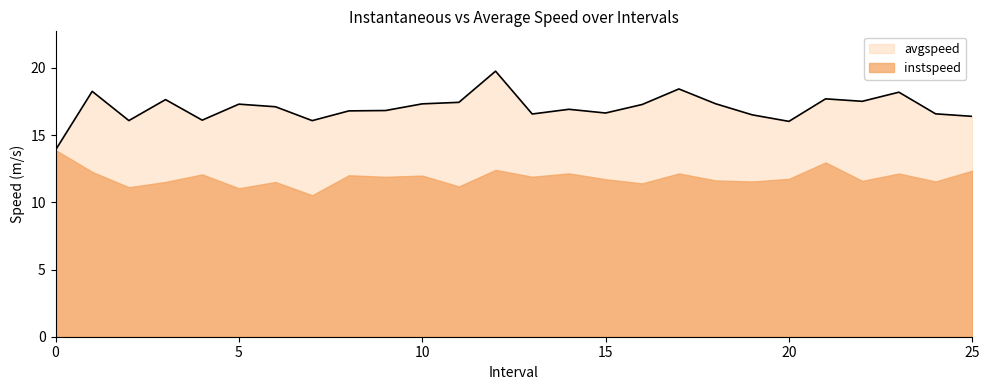

Rank the categories by value from lowest to highest.

0, 20.0, 7.0, 2.0, 4.0, 25.0, 19.0, 13.0, 24.0, 15.0, 8.0, 9.0, 14.0, 6.0, 16.0, 5.0, 10.0, 18.0, 11.0, 22.0, 3.0, 21.0, 23.0, 1.0, 17.0, 12.0